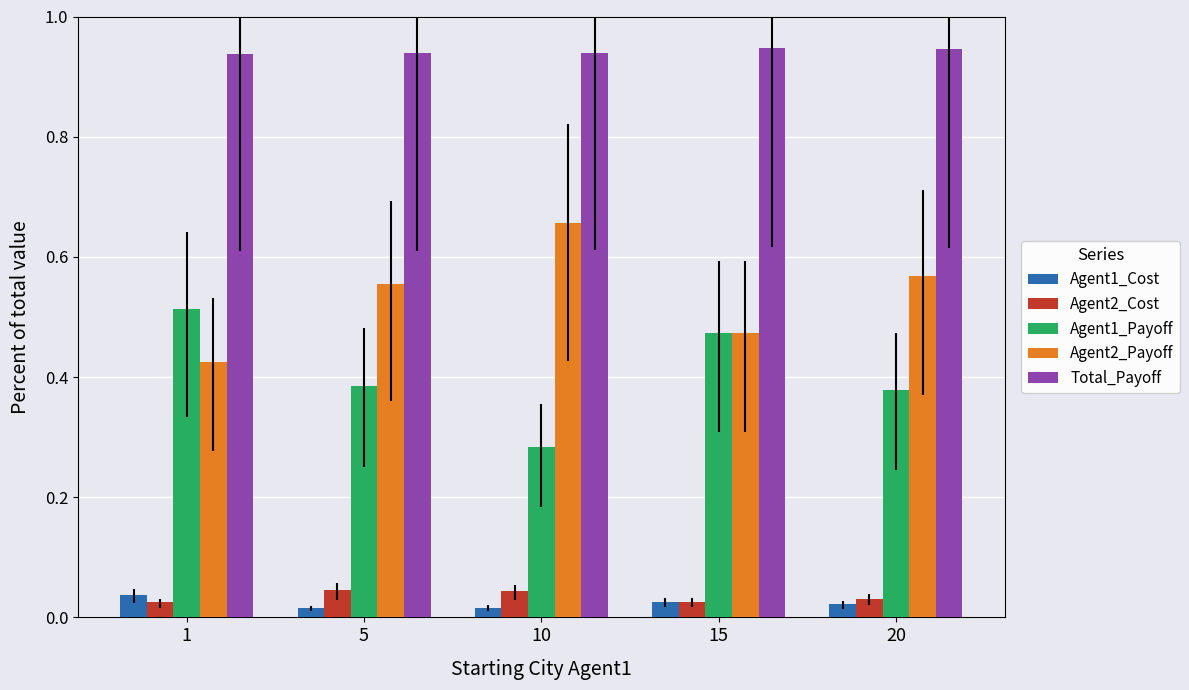

Is the value of Agent1_Cost at 1 greater than the value of Agent2_Payoff at 20?

No